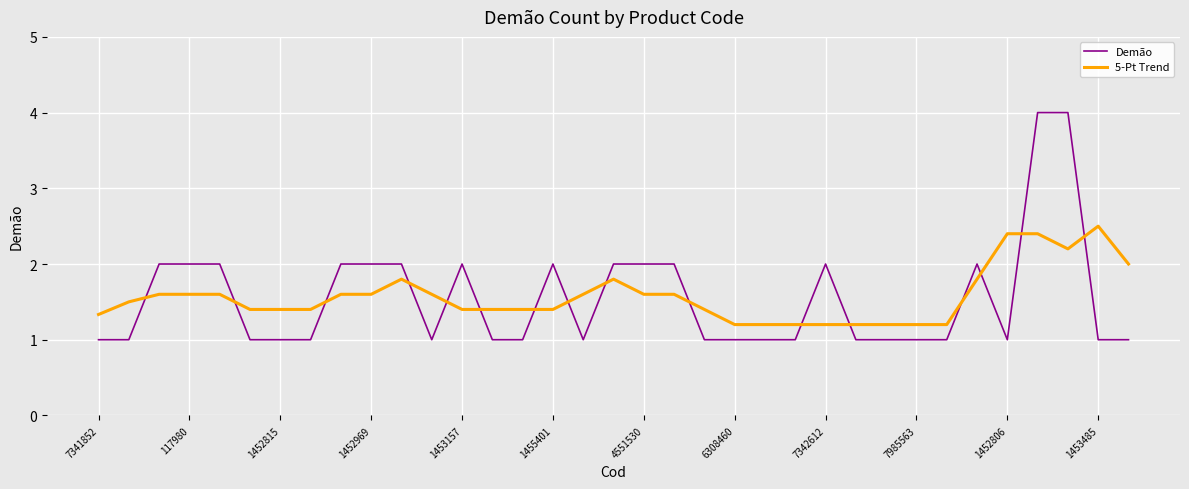

What is the difference between the maximum and minimum values in the 5-Pt Trend series?

1.3